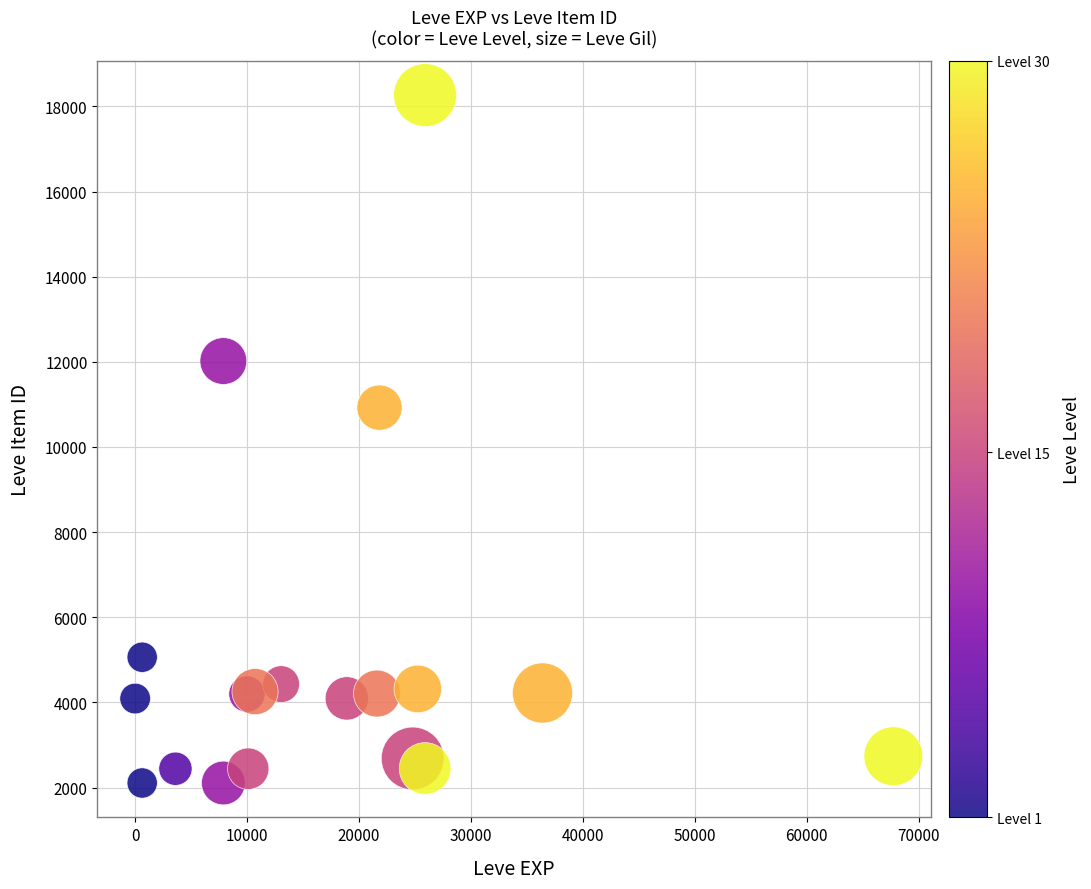

What Y value in the scatter plot is closest to 10186?

10924